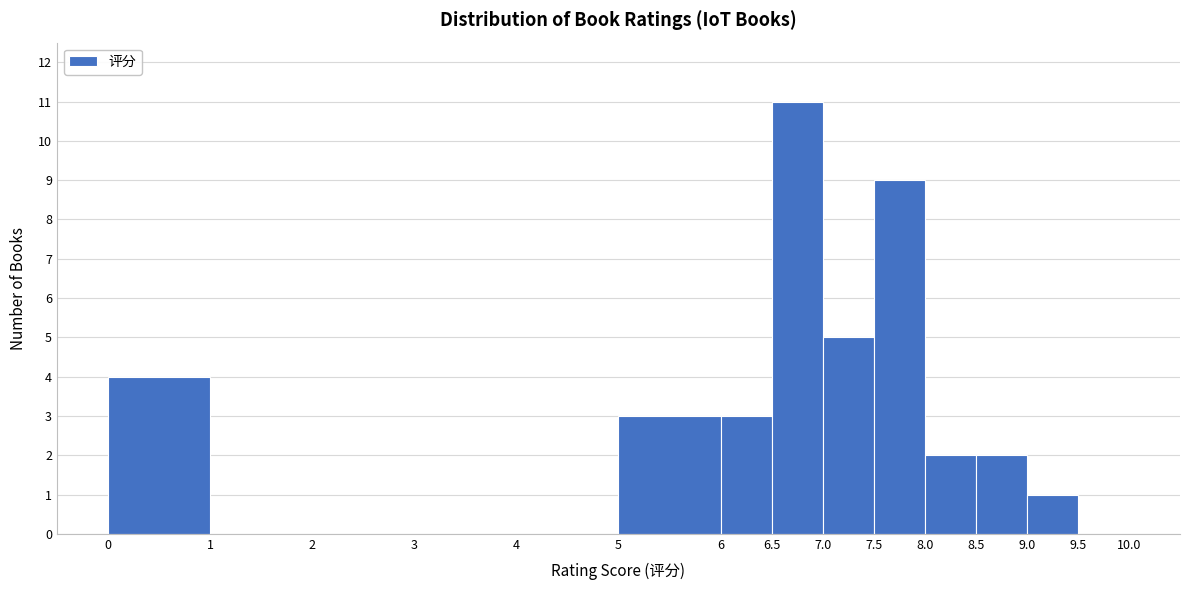

How tall is the bar that spans 6.5 to 7.0 on the x-axis? The values are not printed on the chart, so give them approximately, as read against the axis.

11